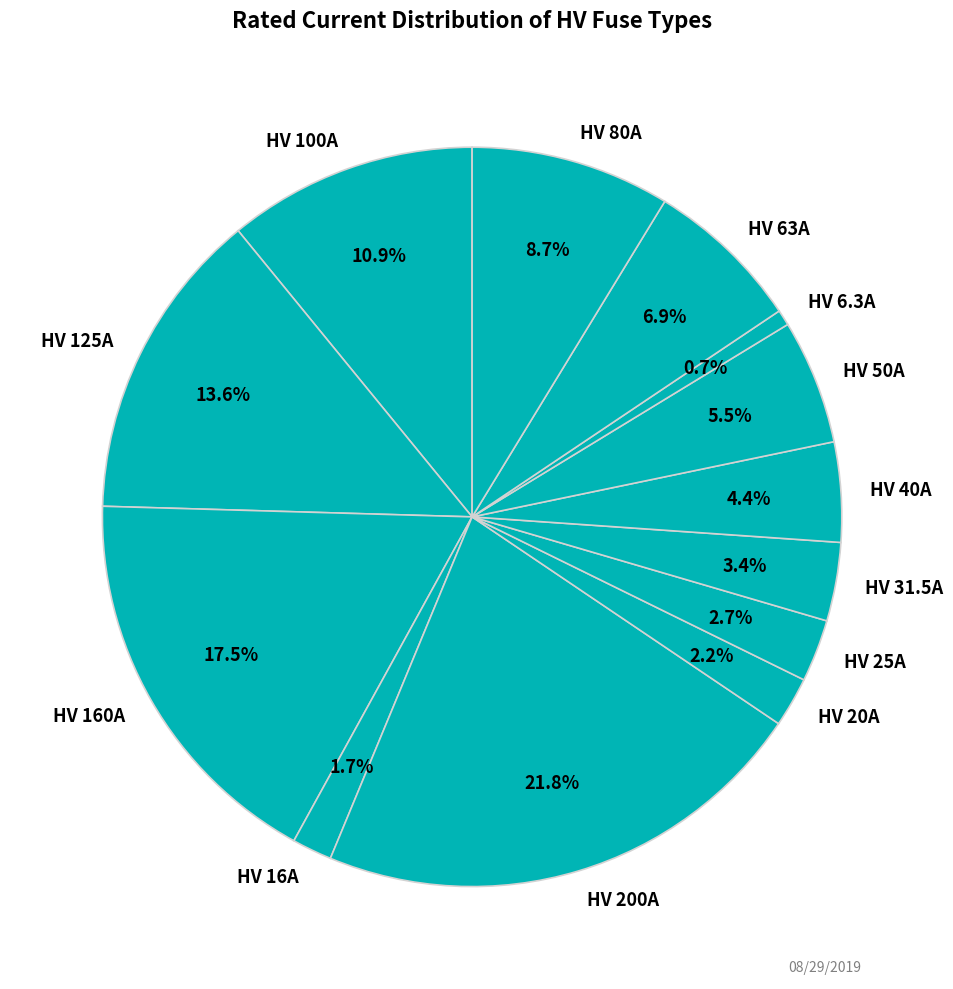

True or false: HV 25A accounts for 3% of the total.

True